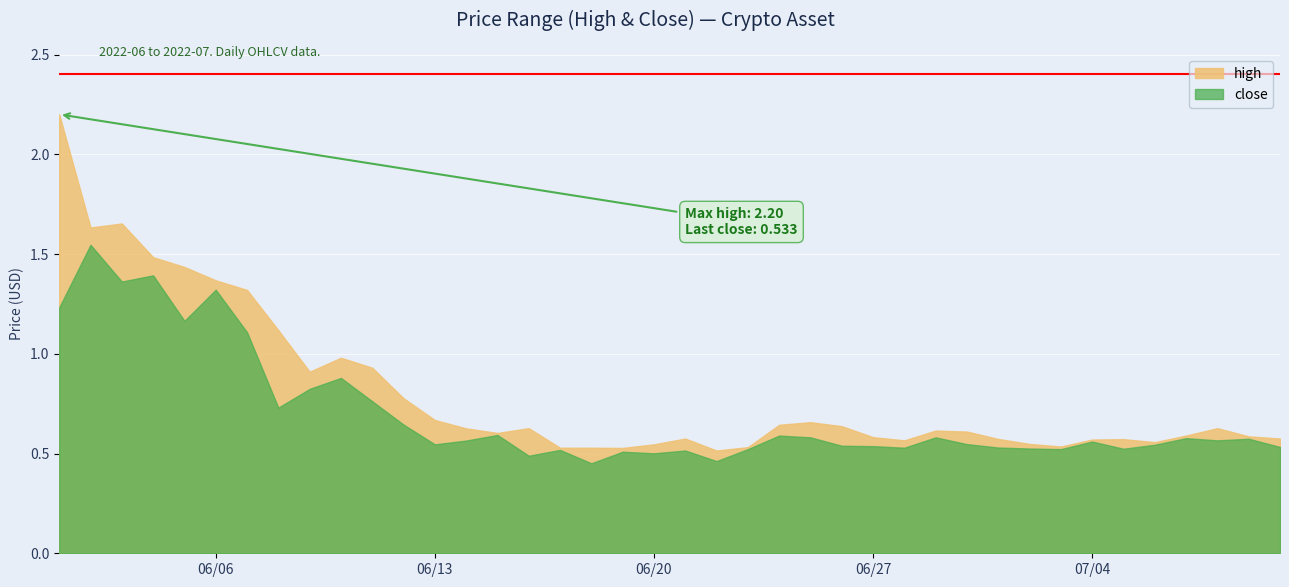

What is the average value of the close series?

0.7